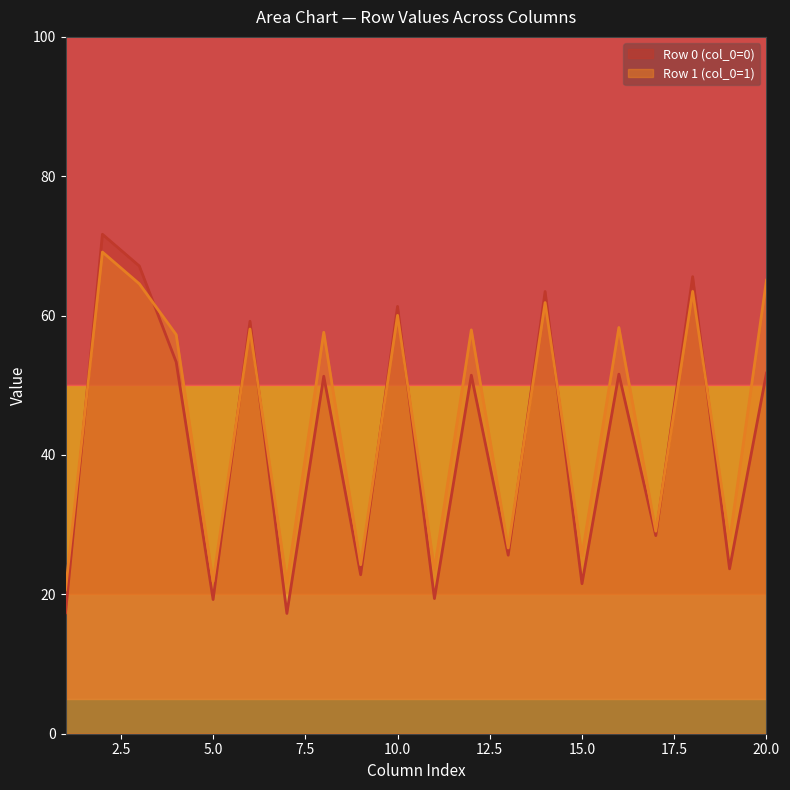

What is the approximate value of col_5 at 0?

19.3